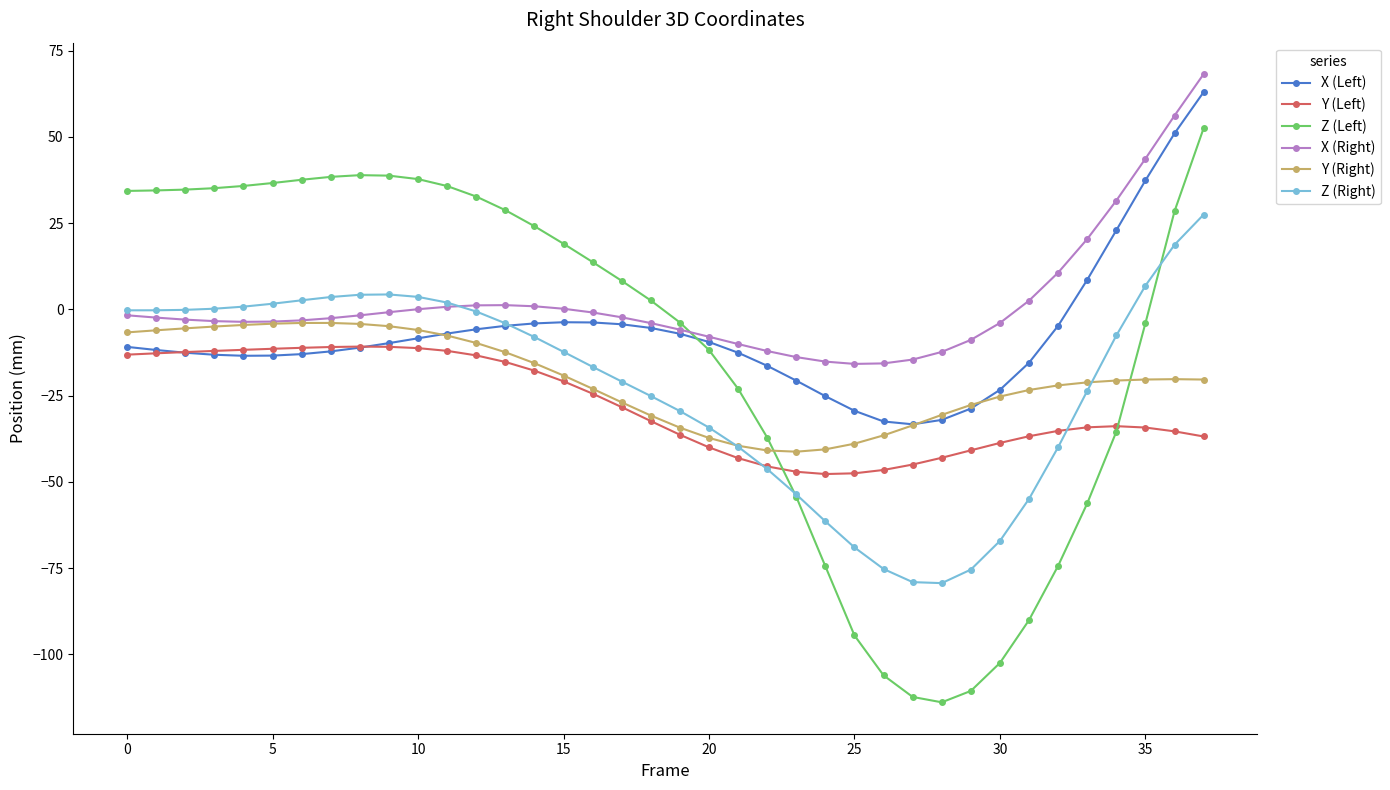

What is the value of the Z (Left) point at the 2nd from the left?

34.5